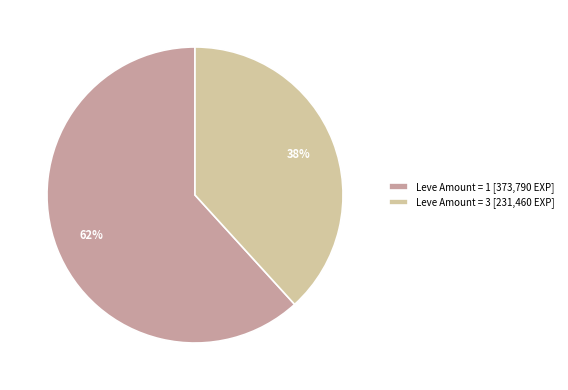

How many segments does this pie chart have?

2